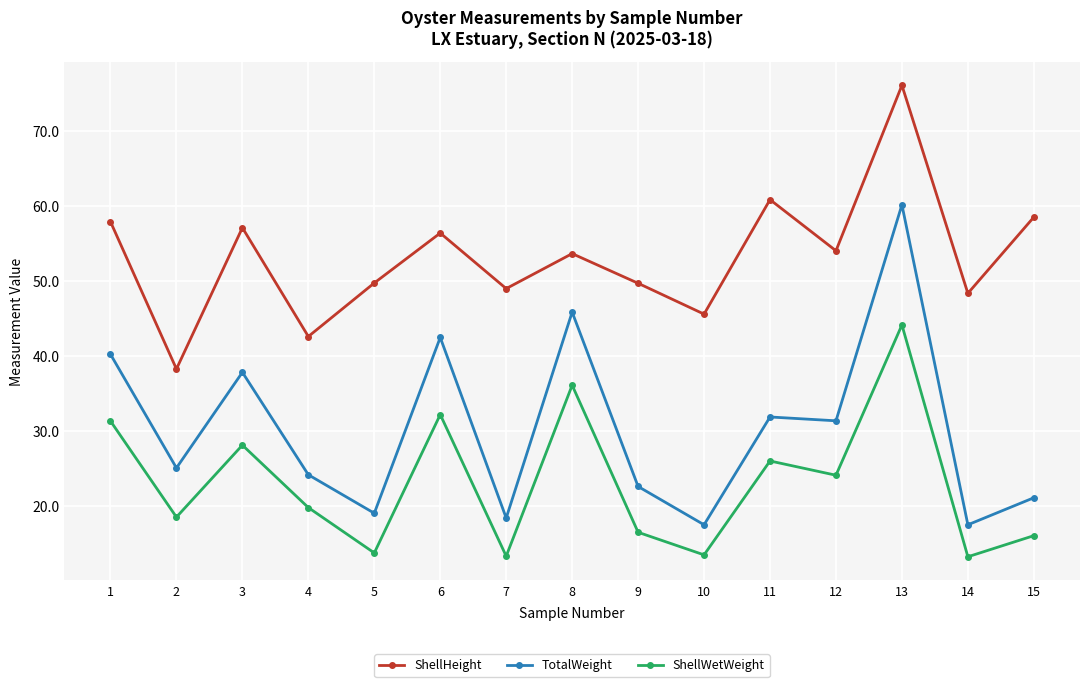

What is the sum of the ShellWetWeight values at 14 and 2?

31.8